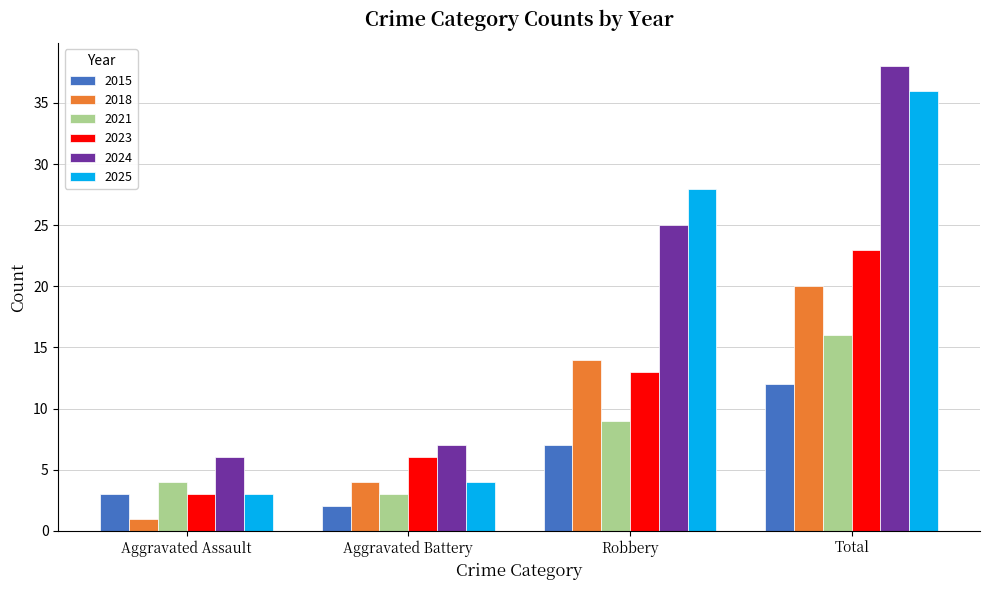

What is the label of the 1st bar from the left?

Aggravated Assault